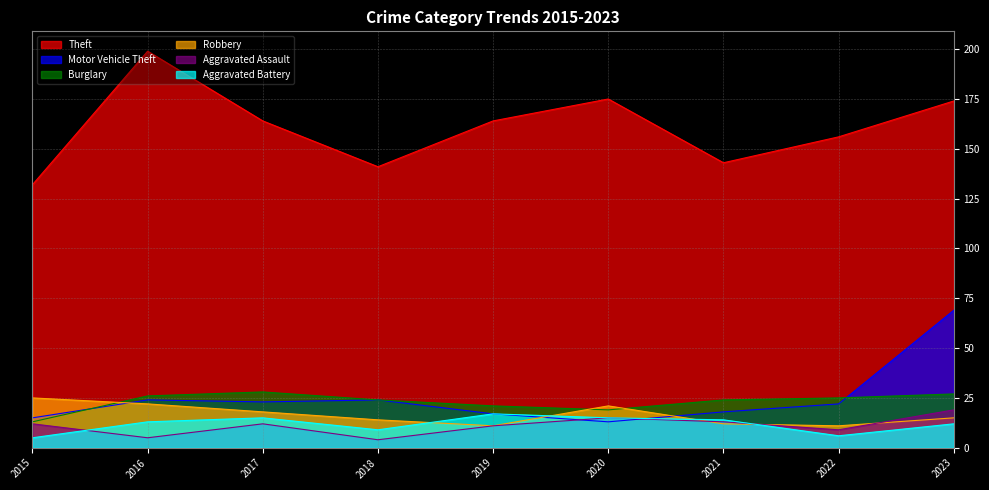

Reading left to right, what are all the values shown in this chart?

Theft: 2015=132	2016=199	2017=164	2018=141	2019=164	2020=175	2021=143	2022=156	2023=174
Motor Vehicle Theft: 2015=15	2016=24	2017=23	2018=24	2019=17	2020=13	2021=18	2022=22	2023=69
Burglary: 2015=13	2016=26	2017=28	2018=24	2019=21	2020=19	2021=24	2022=25	2023=27
Robbery: 2015=25	2016=22	2017=18	2018=14	2019=11	2020=21	2021=12	2022=11	2023=15
Aggravated Assault: 2015=12	2016=5	2017=12	2018=4	2019=11	2020=15	2021=13	2022=9	2023=19
Aggravated Battery: 2015=5	2016=13	2017=15	2018=9	2019=17	2020=15	2021=14	2022=6	2023=12